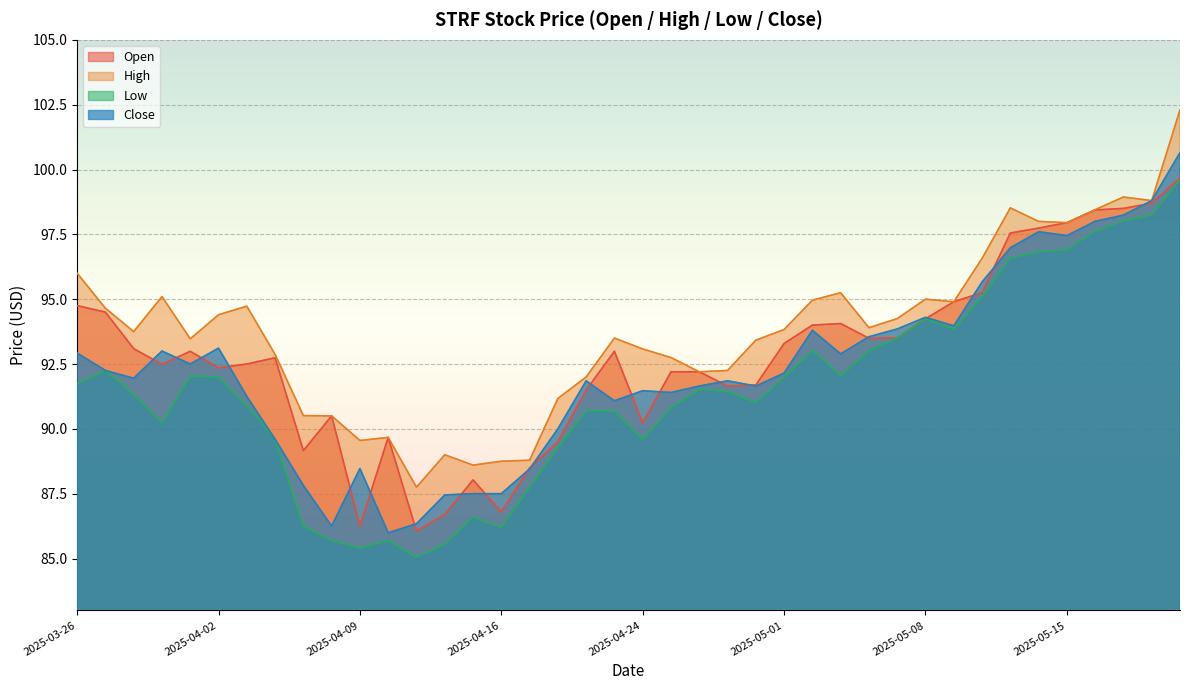

Which series has the widest spread of values?

Close